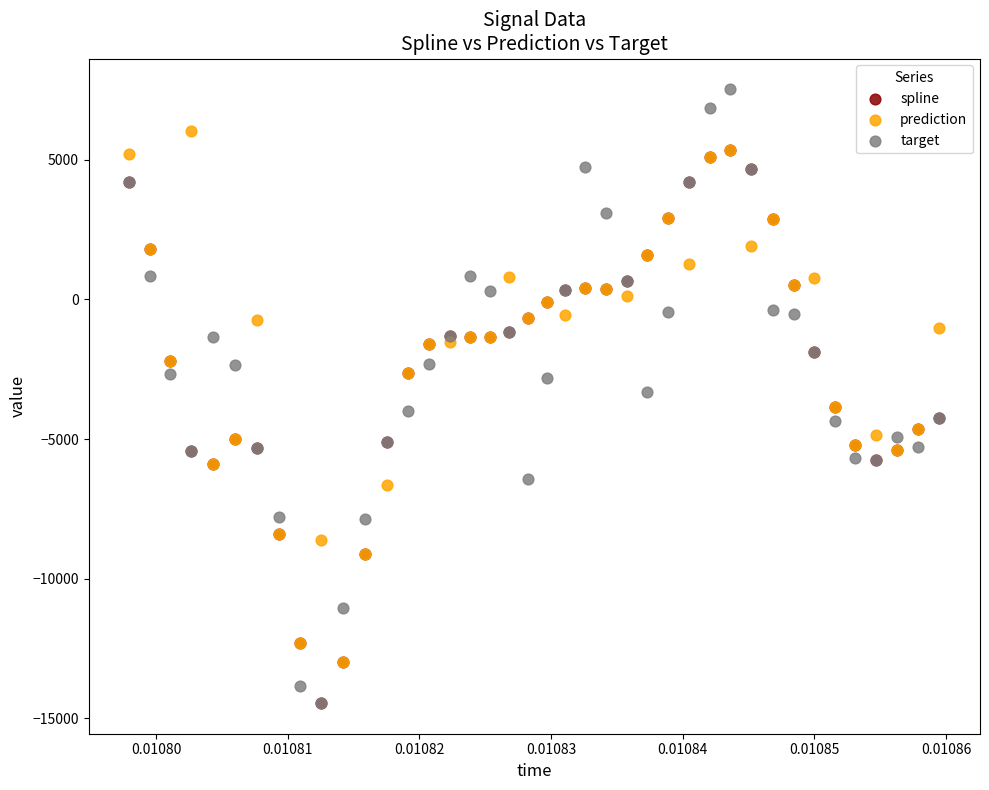

Which series has the largest Y range (max minus min)?

target